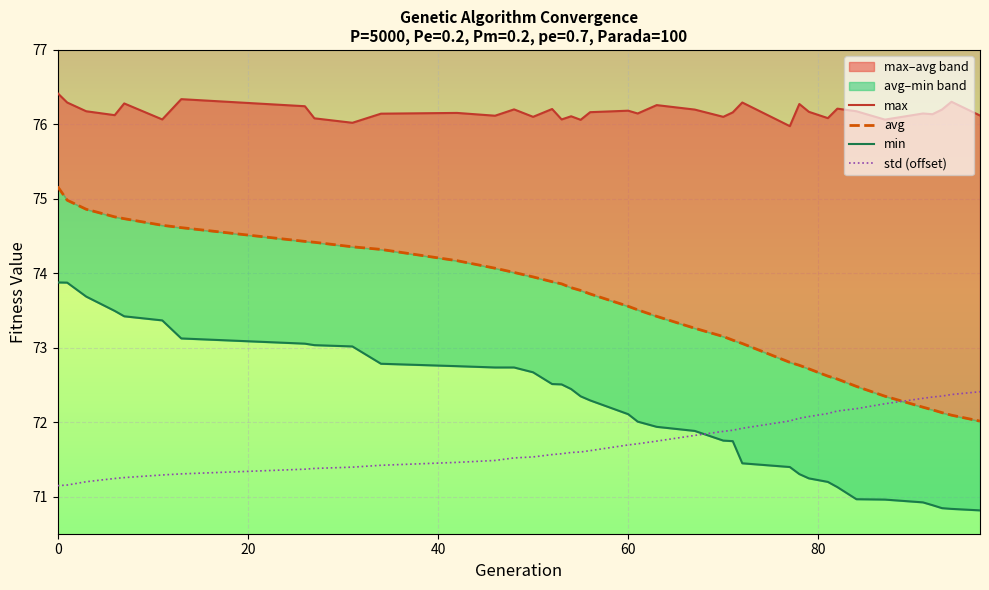

What is the minimum value for std (offset)?

71.1